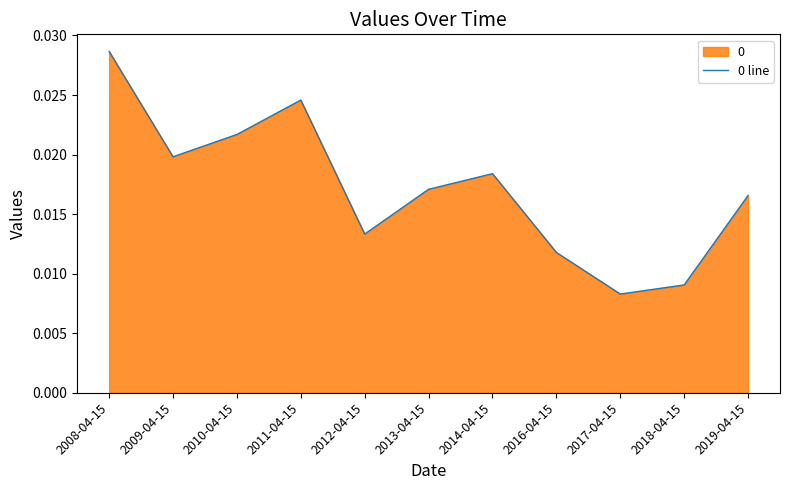

What position from the right is 2016-04-15?

4